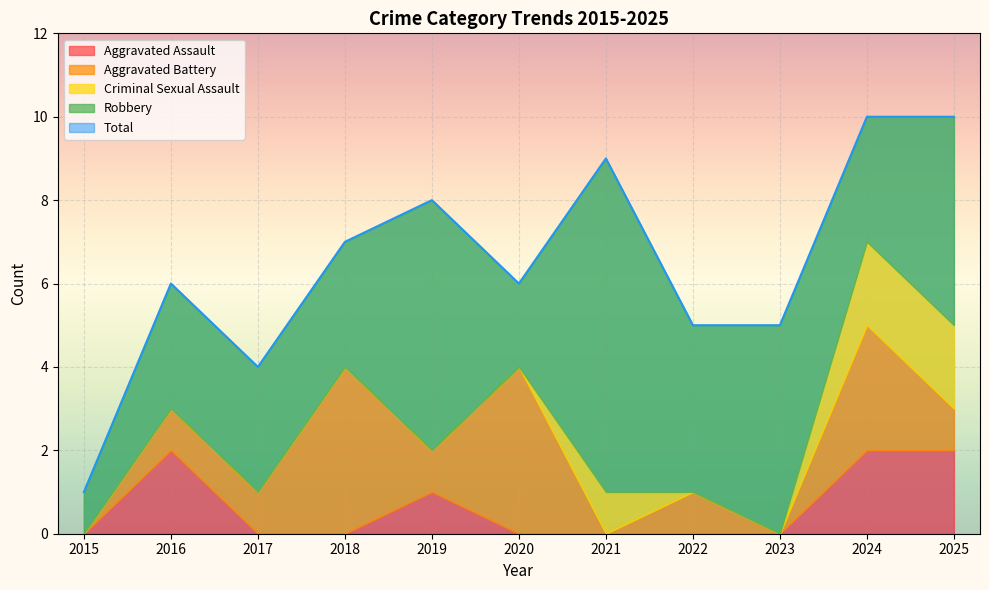

True or false: Aggravated Battery and Total intersect in this chart.

False